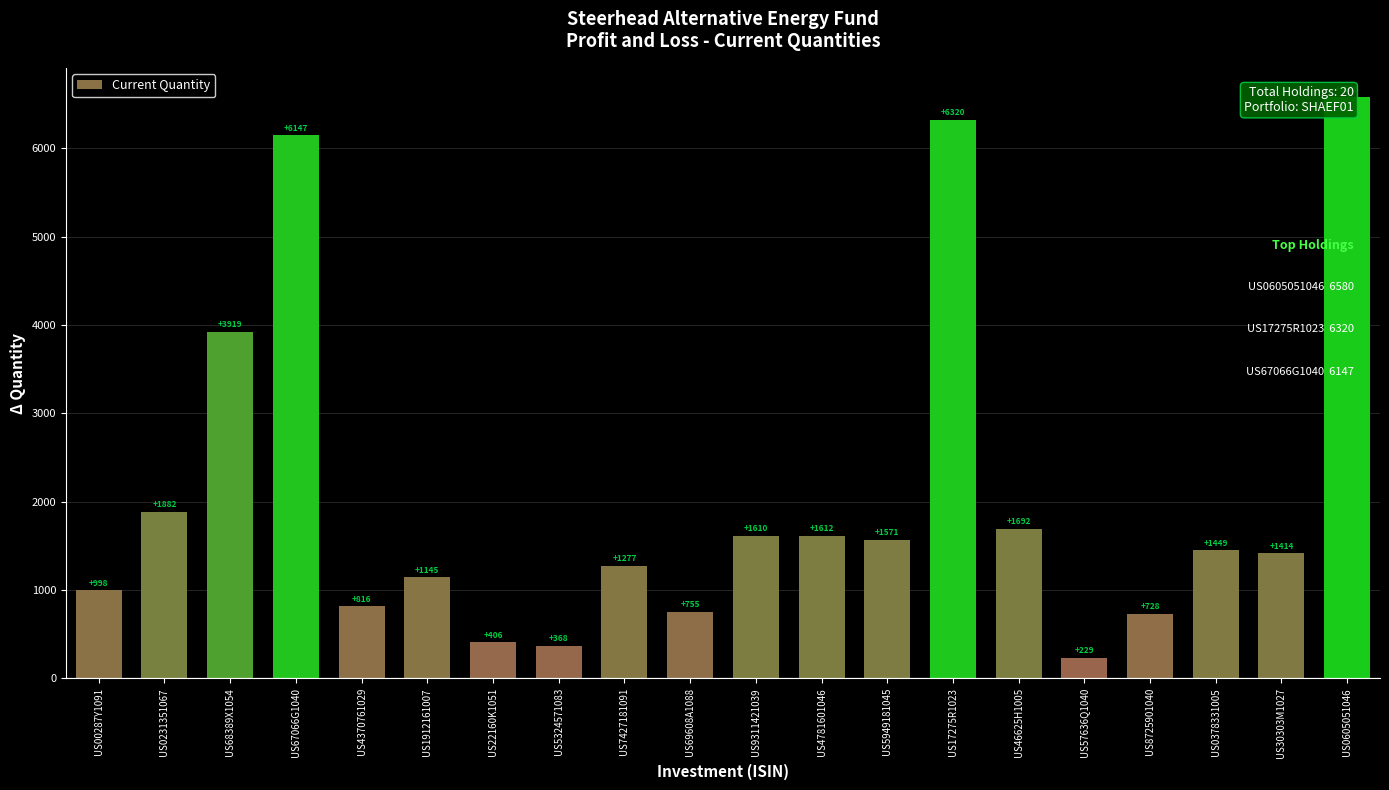

Which label corresponds to the largest value in the chart?

US0605051046